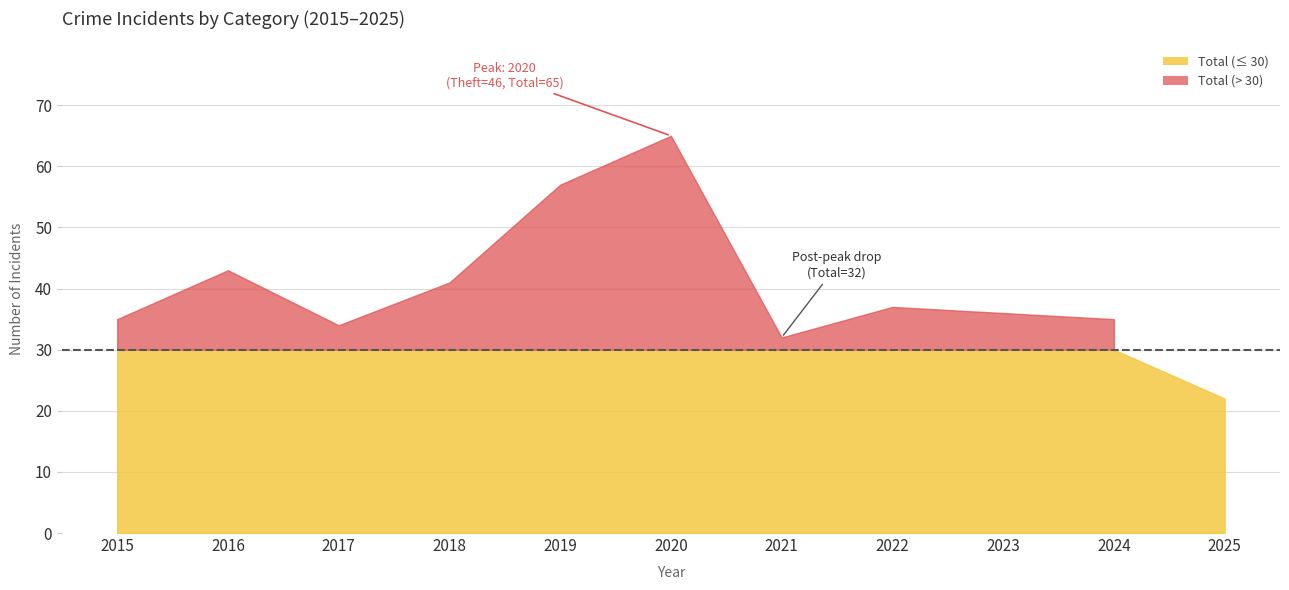

Does the chart display data point markers on the line(s)?

No